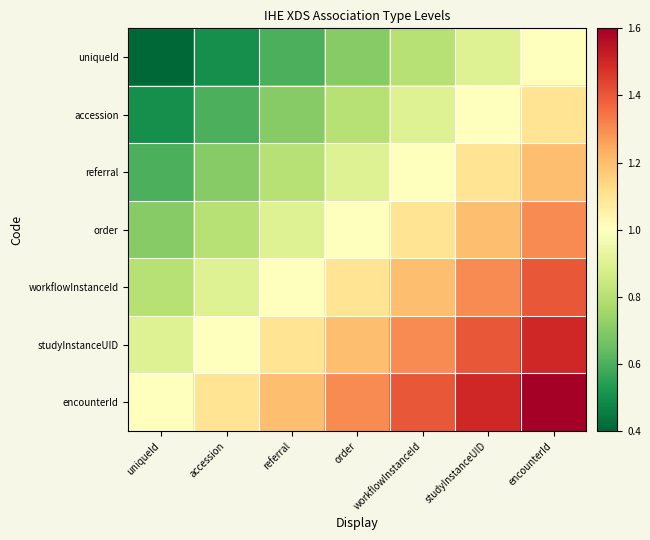

At which category is the sum across all series the highest?

encounterId